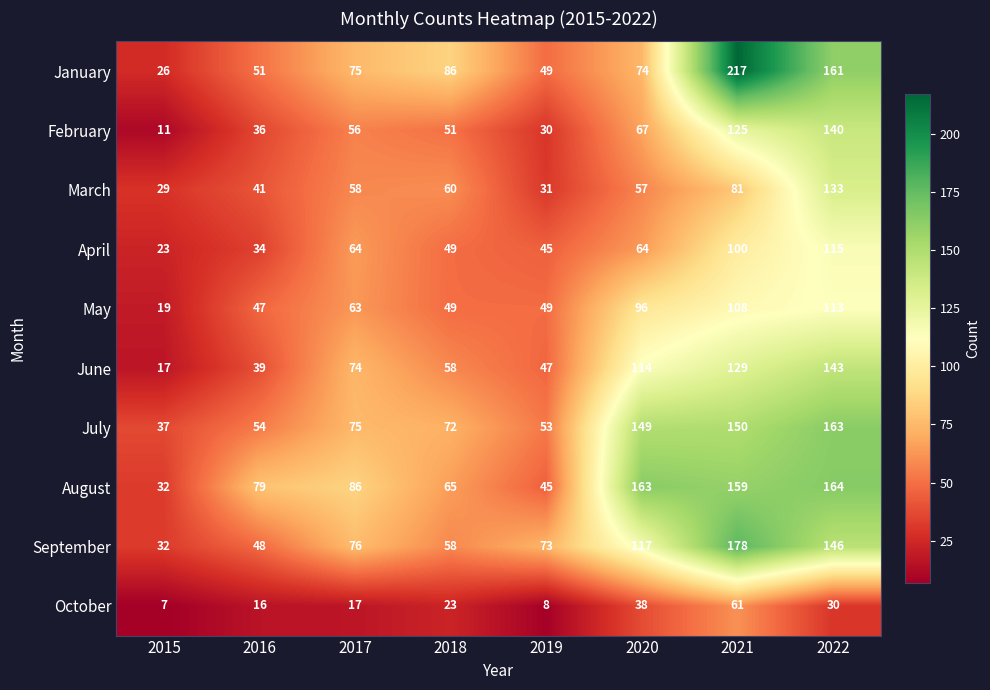

What is the difference between the highest and lowest values at 2019?

65